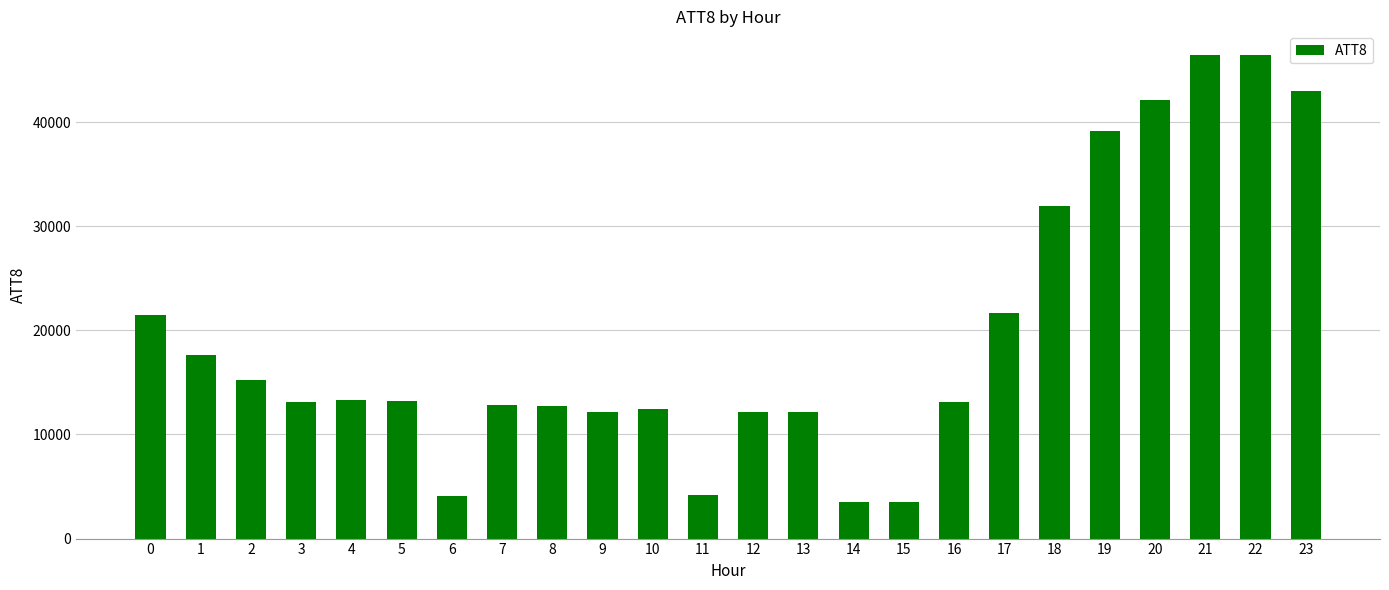

The value at 1 is 17600. True or false?

True